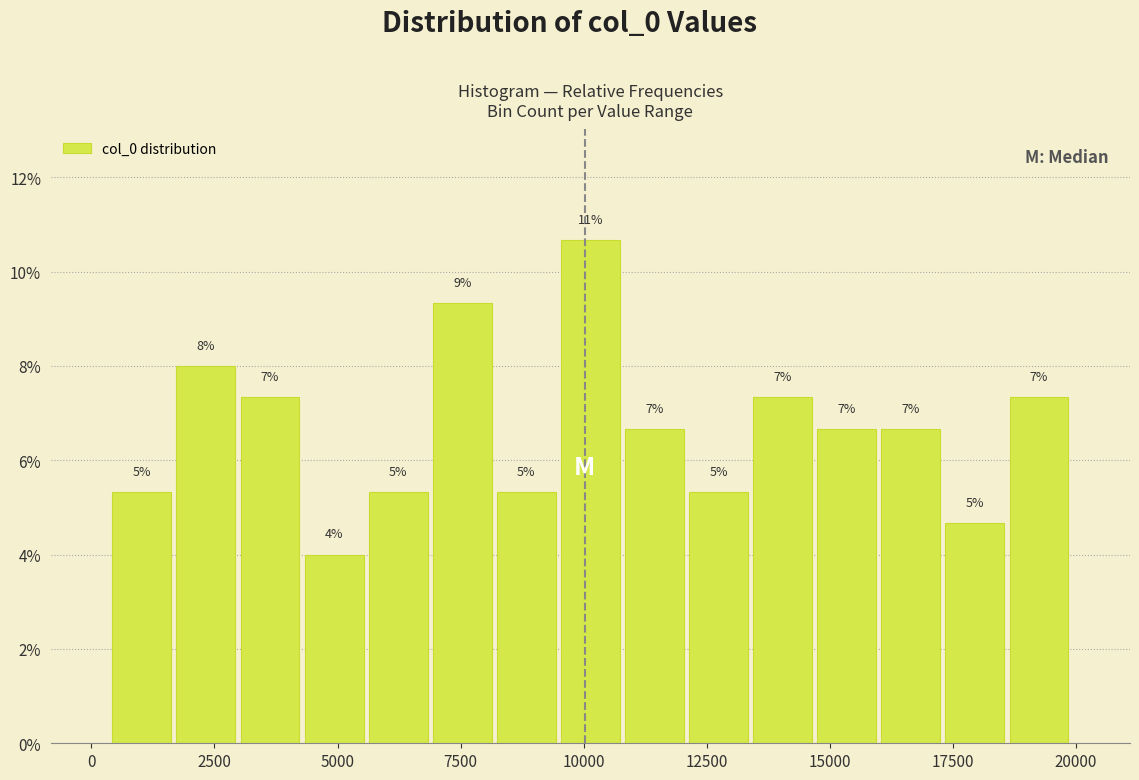

Around what value on the x-axis is the tallest bar? Give the approximate position of its centre, as read against the axis.

10000